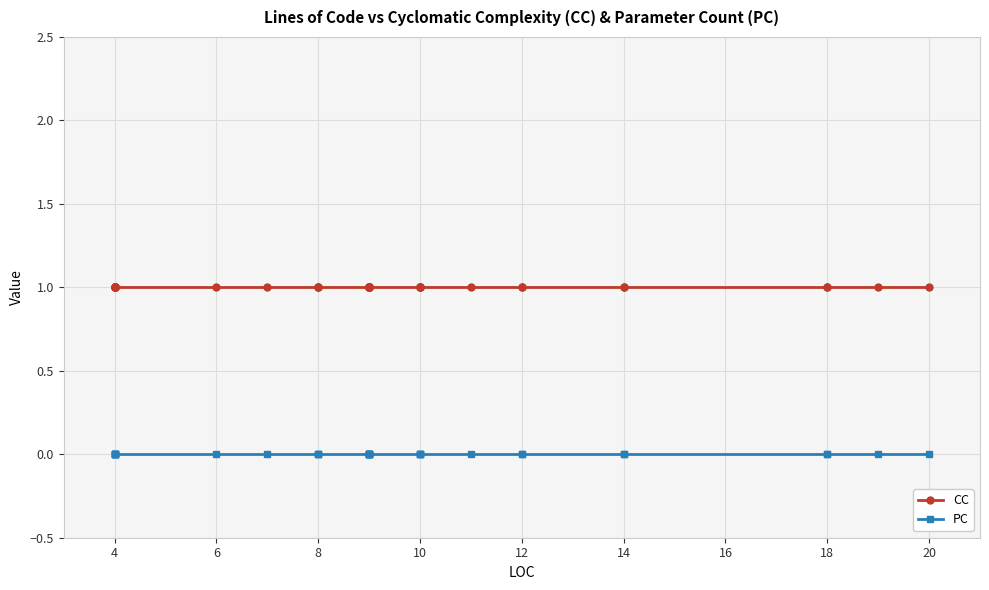

Which series has the largest range (max minus min)?

CC